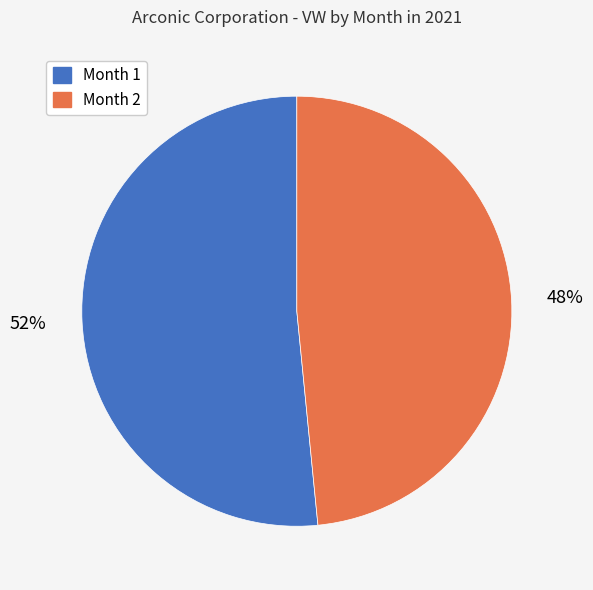

To the nearest percent, what is the average slice percentage?

50%